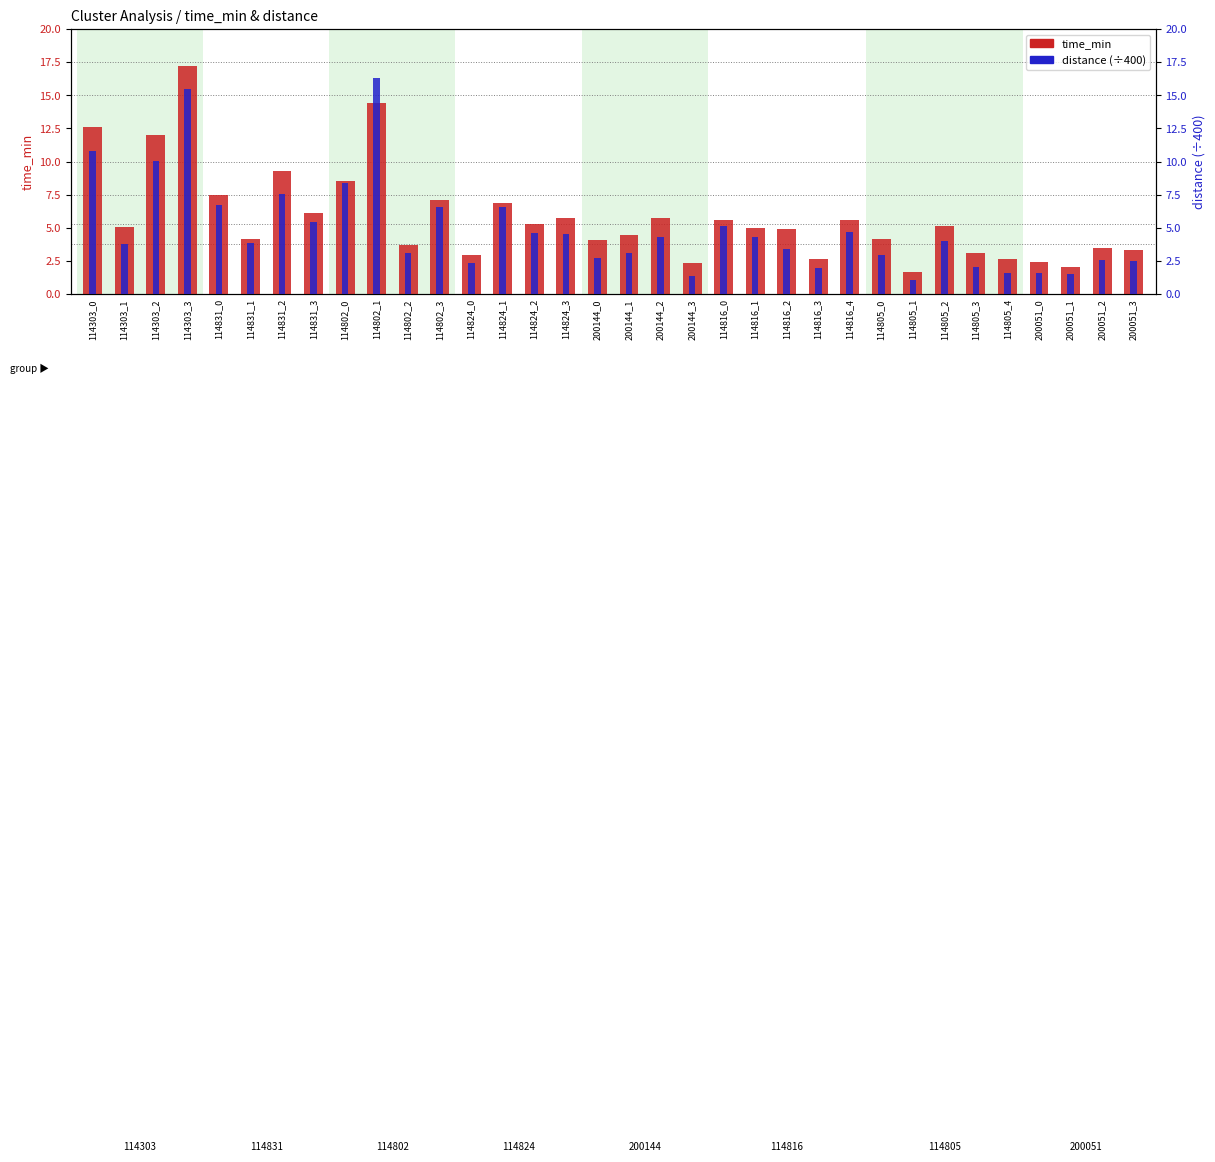

Where is distance nearest to the value 8?

114802_0